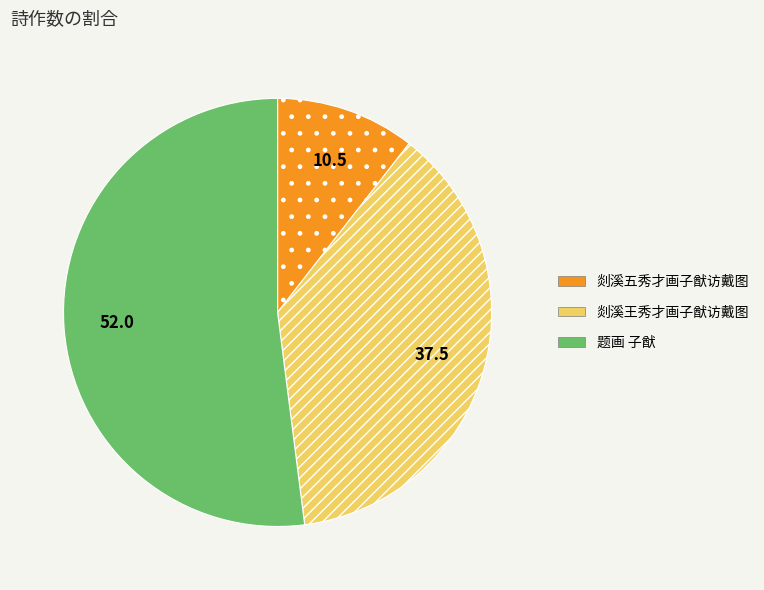

Which category accounts for the majority?

题画 子猷